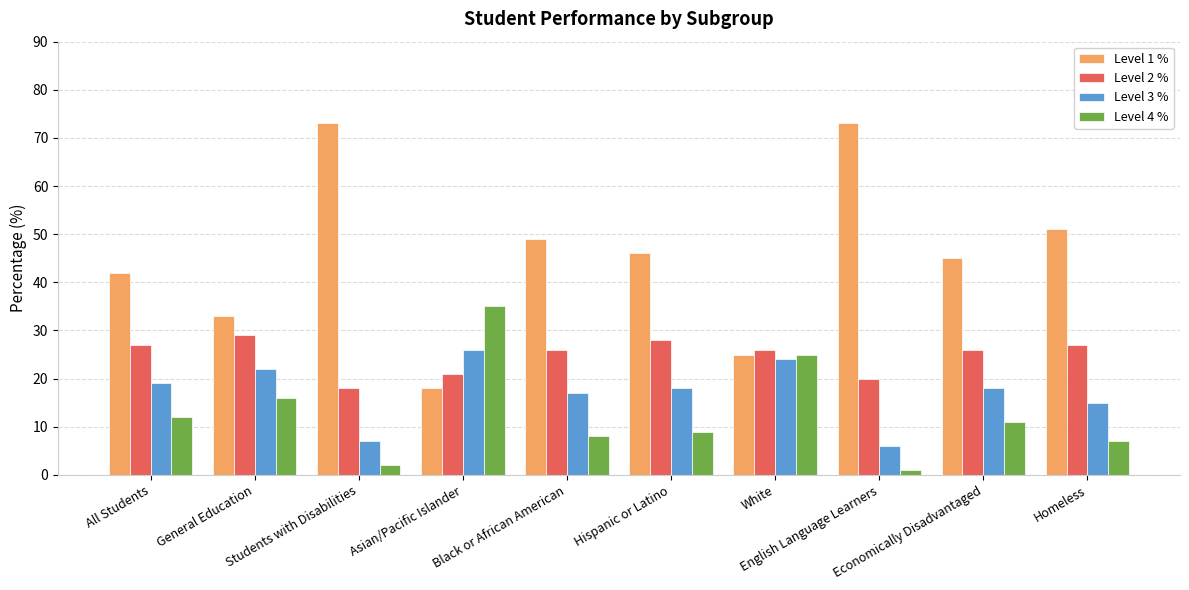

Which series has the largest range (max minus min)?

Level 1 %